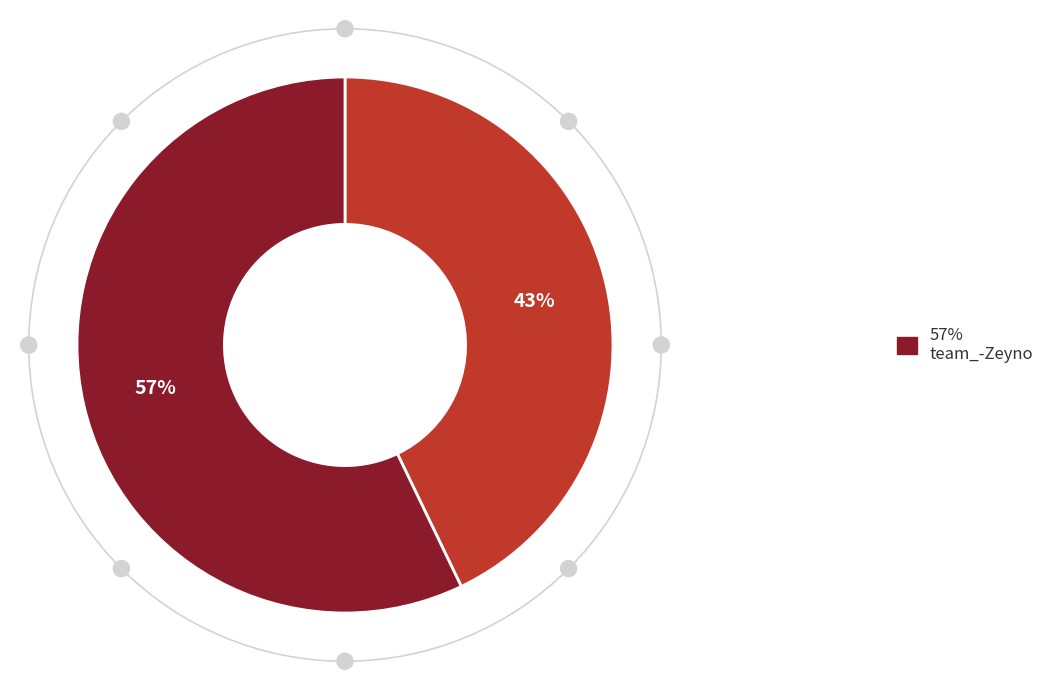

To the nearest percent, what is the difference between the largest and smallest slice percentages?

14%